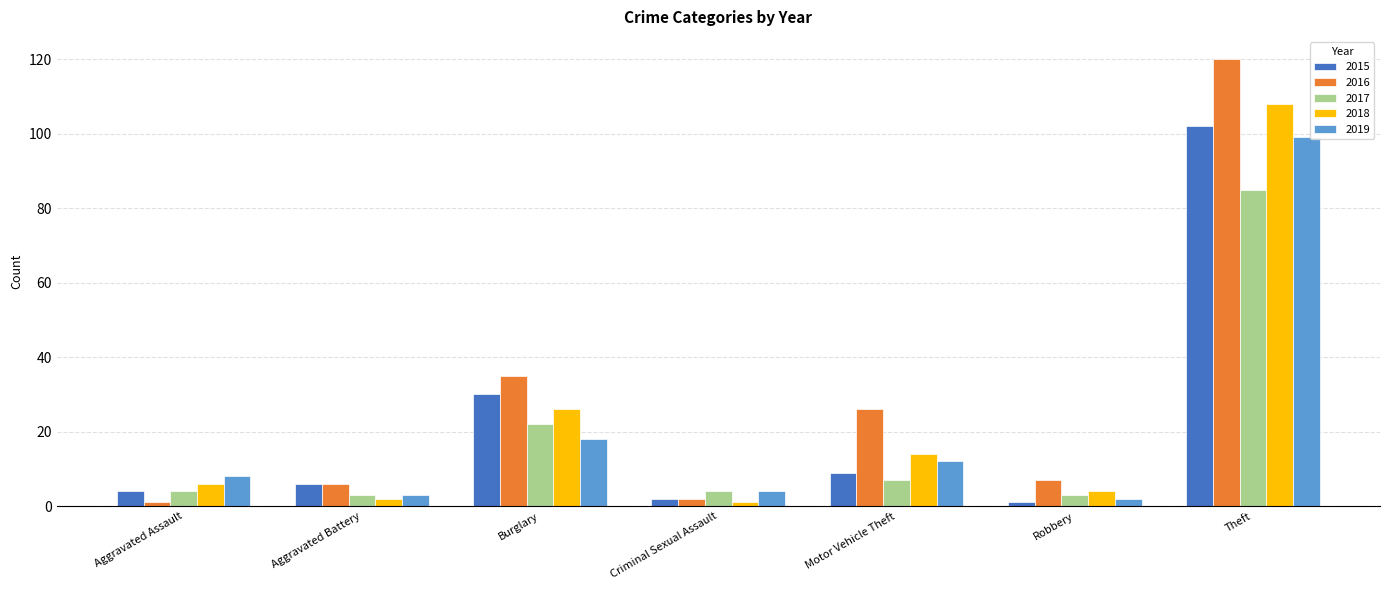

Where is 2018 nearest to the value 54?

Burglary